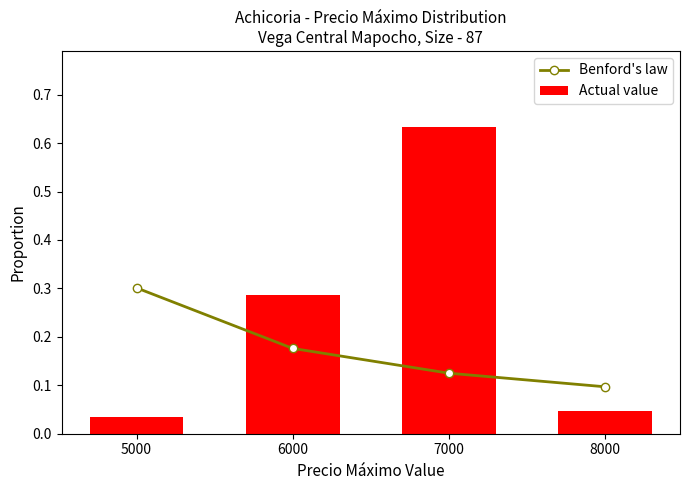

Which series has the largest range (max minus min)?

Actual value